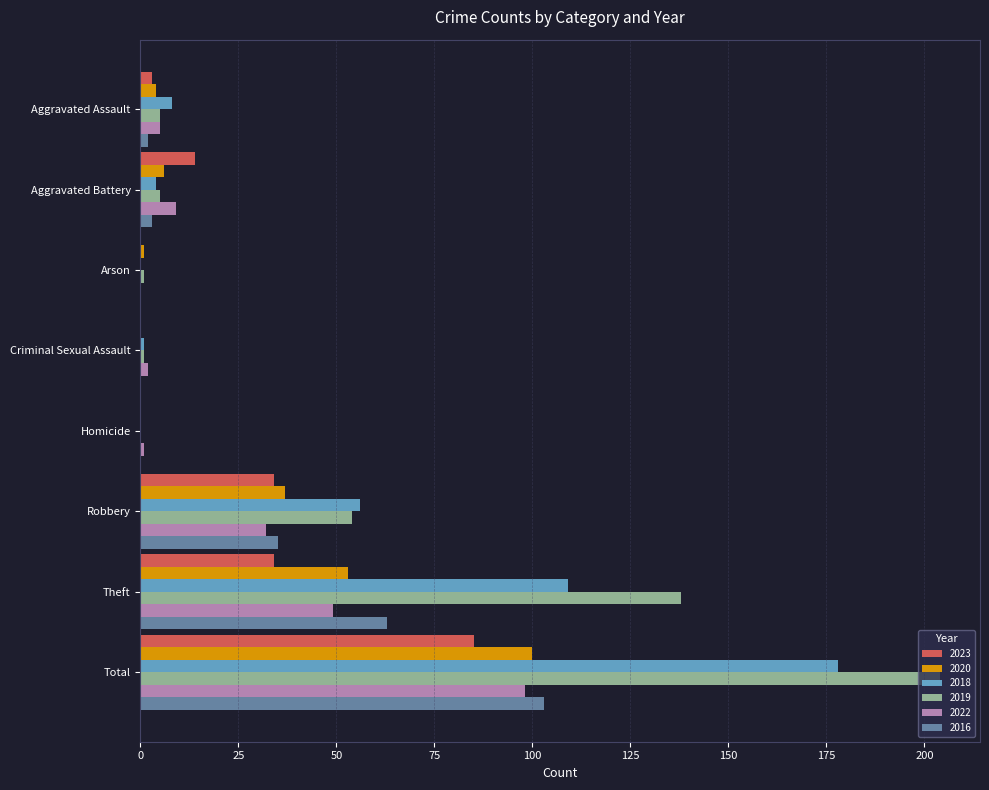

At which category is the sum across all series the highest?

Total